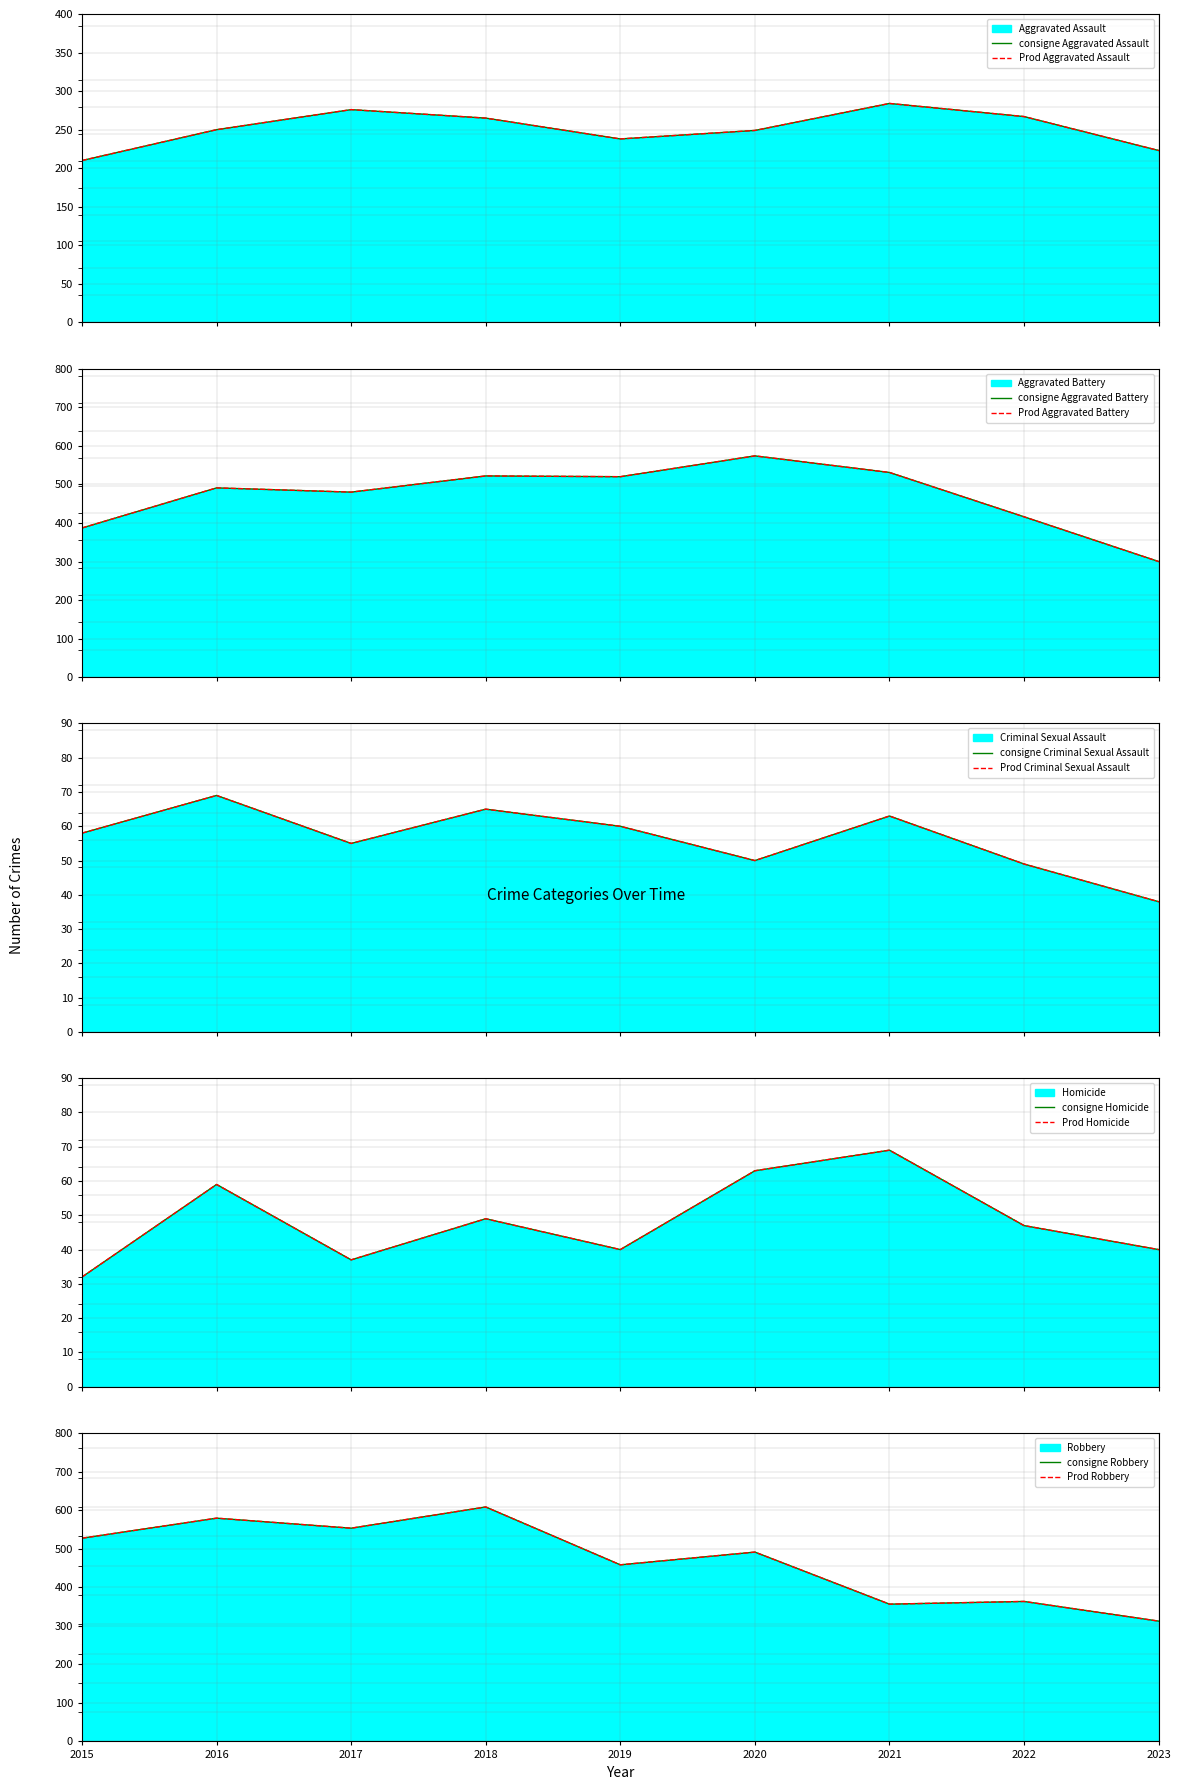

What is the approximate value of Robbery at 2023?

312